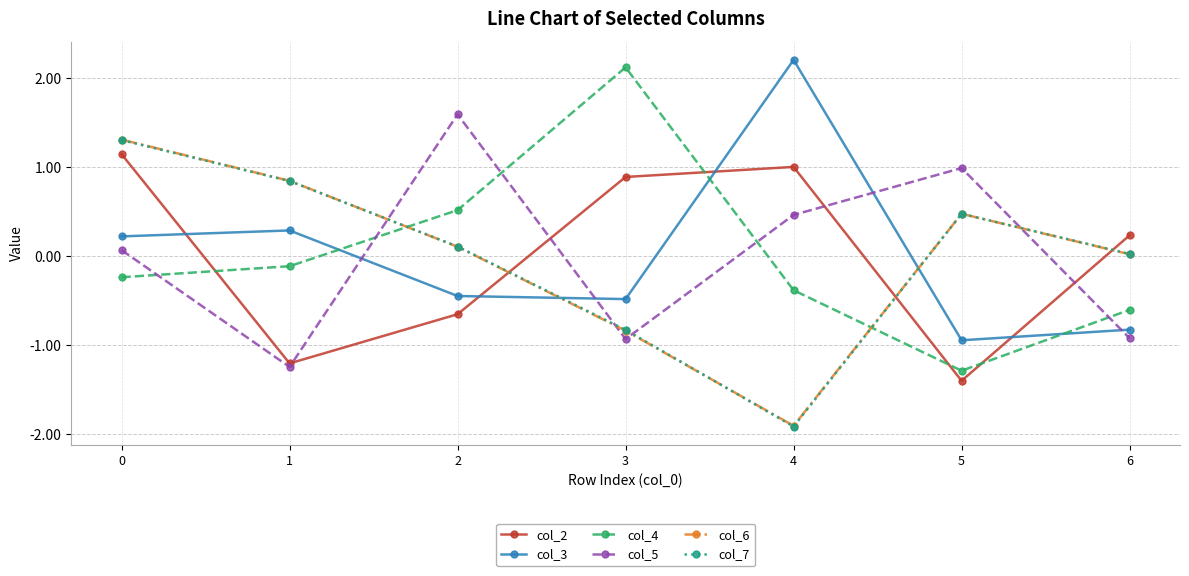

Is the value of col_5 at 3 greater than the value of col_4 at 0?

No